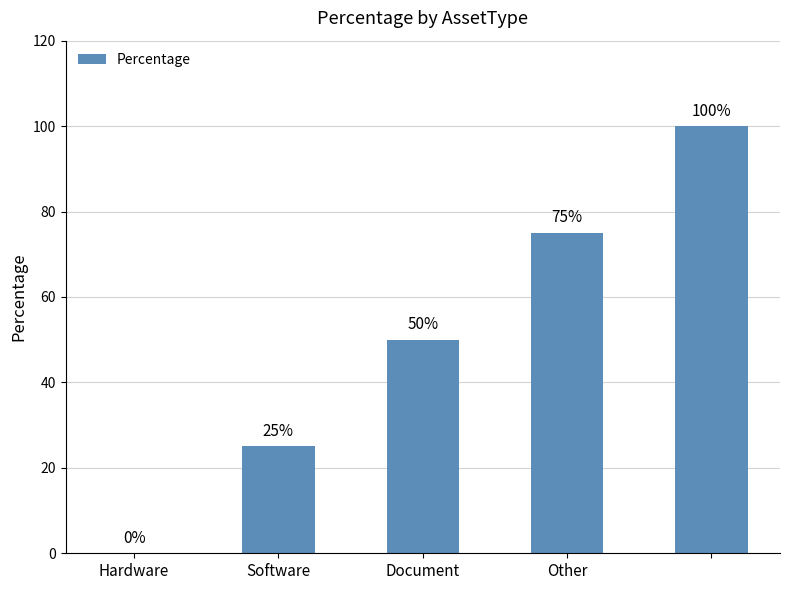

What is the sum of all values?

250